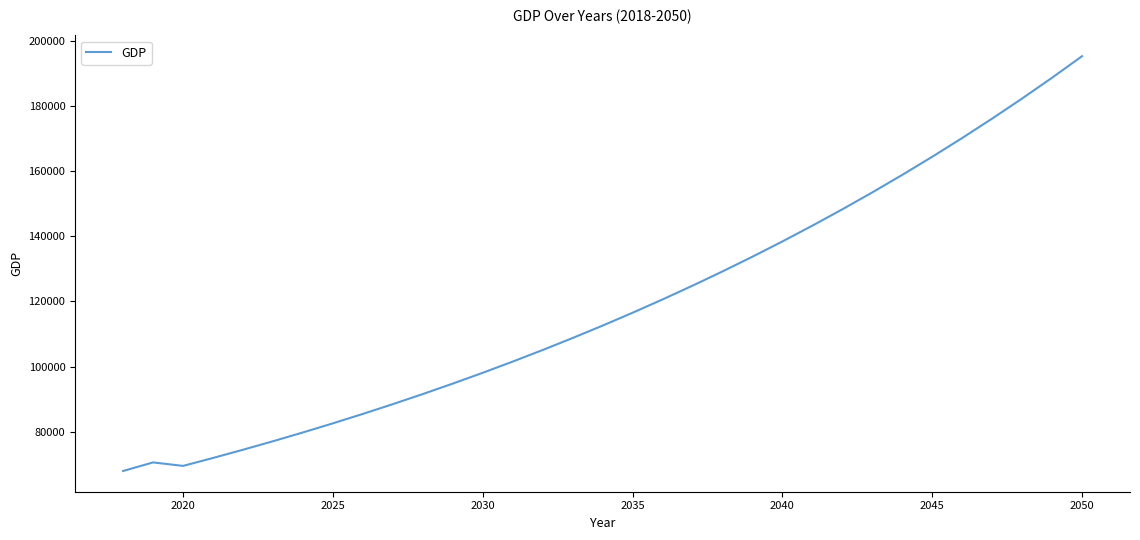

What is the greatest value displayed?

195243.4